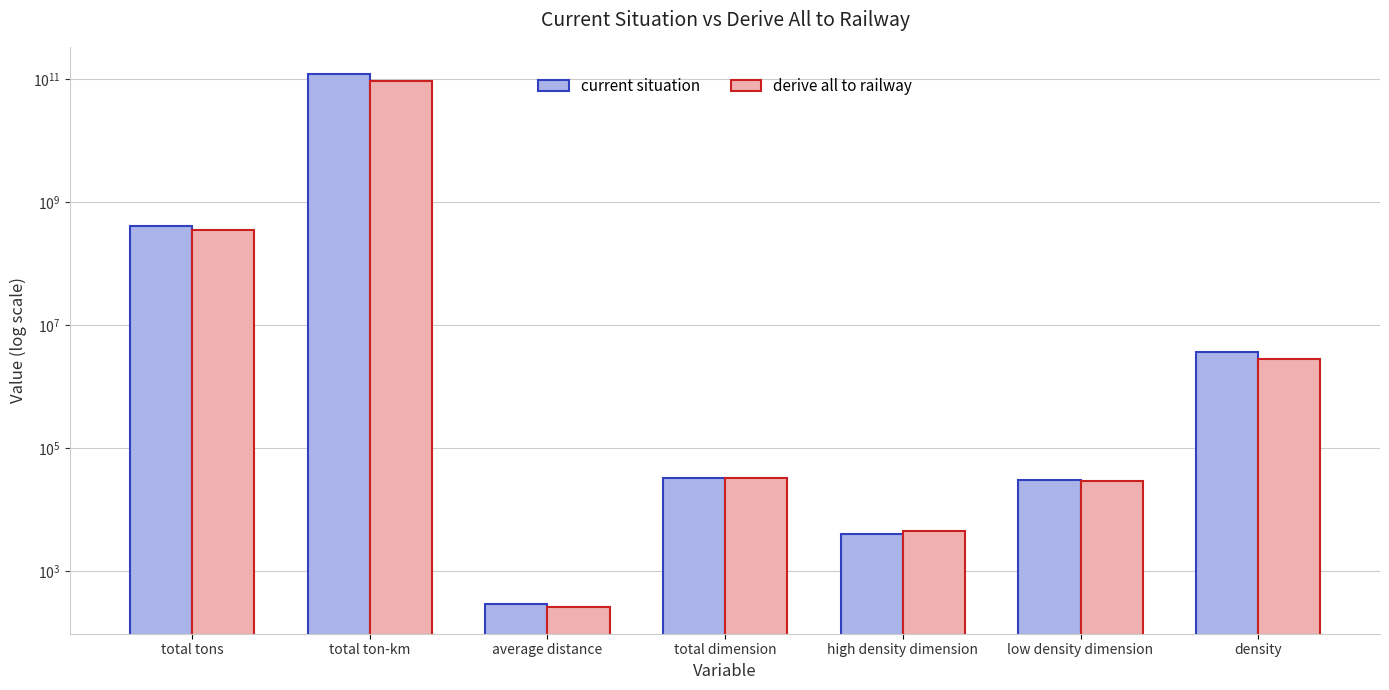

Reading left to right, transcribe all the data shown in this chart.

current situation: total tons=408913543.0	total ton-km=121914454994.2	average distance=298.1	total dimension=32932.8	high density dimension=4010.0	low density dimension=29849.8	density=3701915.9
derive all to railway: total tons=350636666.6	total ton-km=91924114638.9	average distance=262.2	total dimension=32932.8	high density dimension=4429.2	low density dimension=29430.6	density=2791263.3